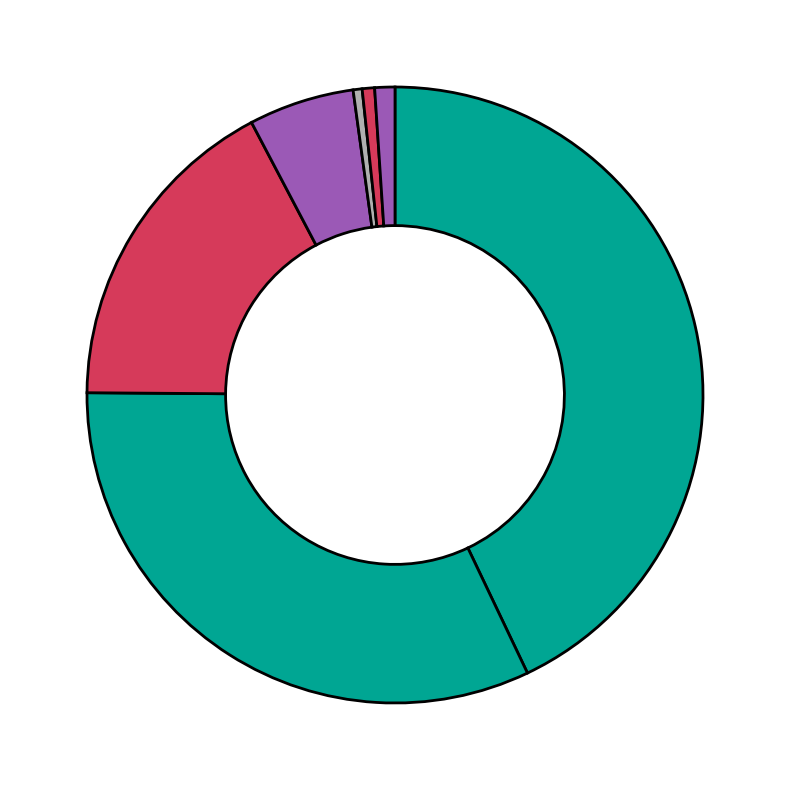

How many segments does this pie chart have?

7